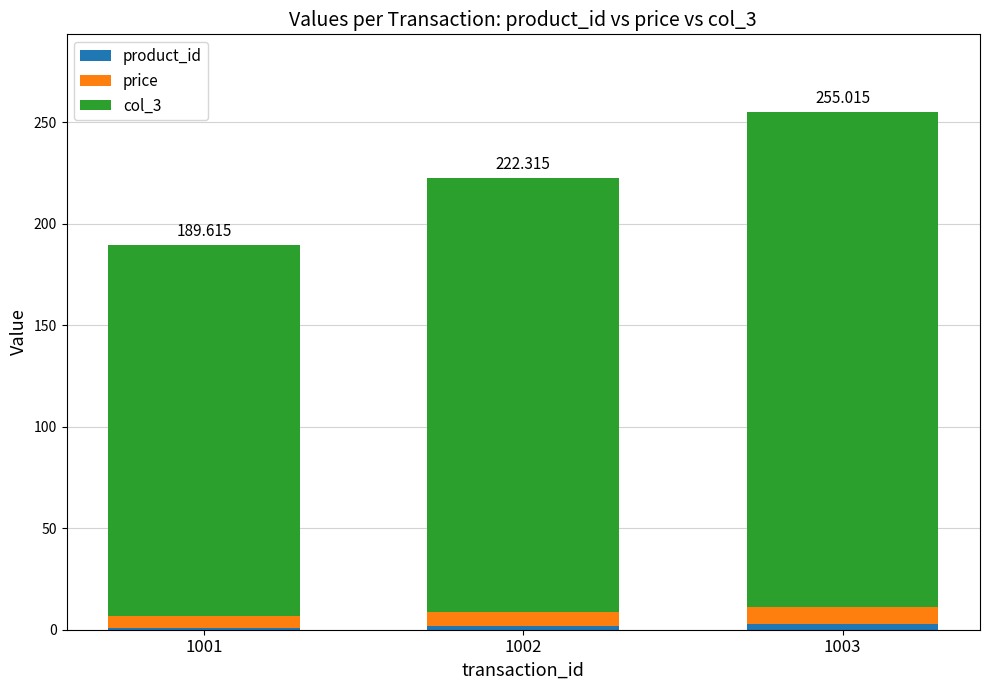

How many distinct data groups are displayed?

3